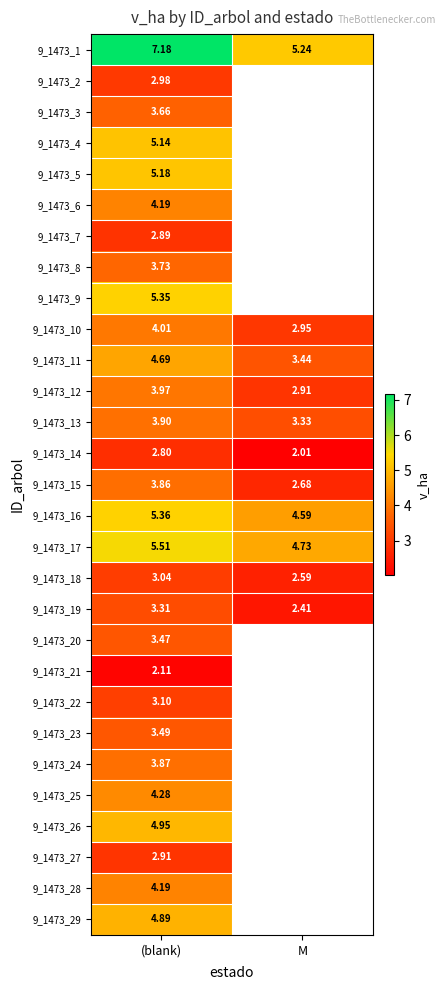

Where is 9_1473_19 nearest to the value 2?

M